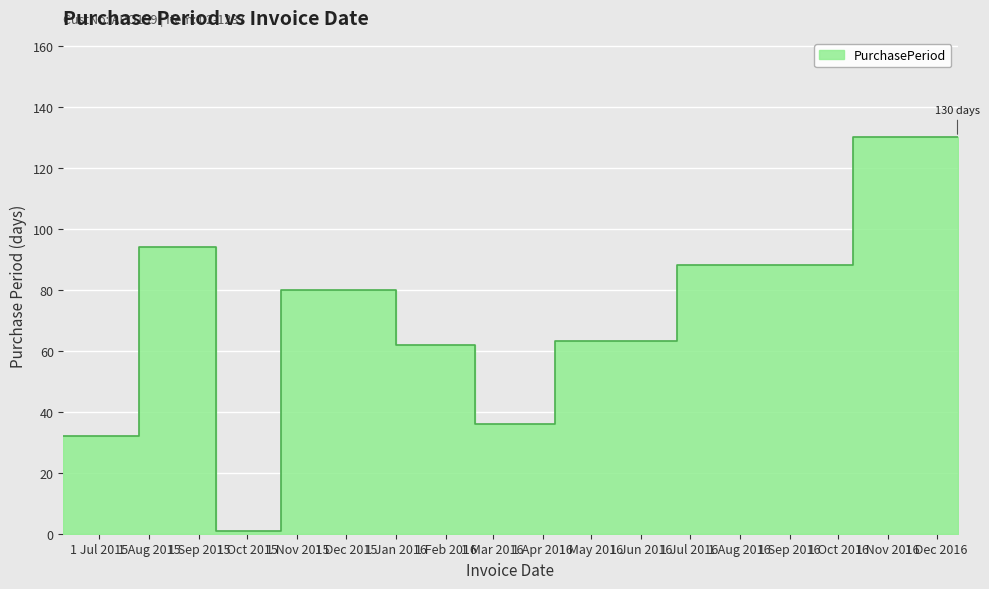

List the labels in order of value, smallest first.

2015-09-12, 2015-06-09, 2016-03-08, 2016-02-01, 2016-05-10, 2015-12-01, 2016-08-06, 2015-09-11, 2016-12-14